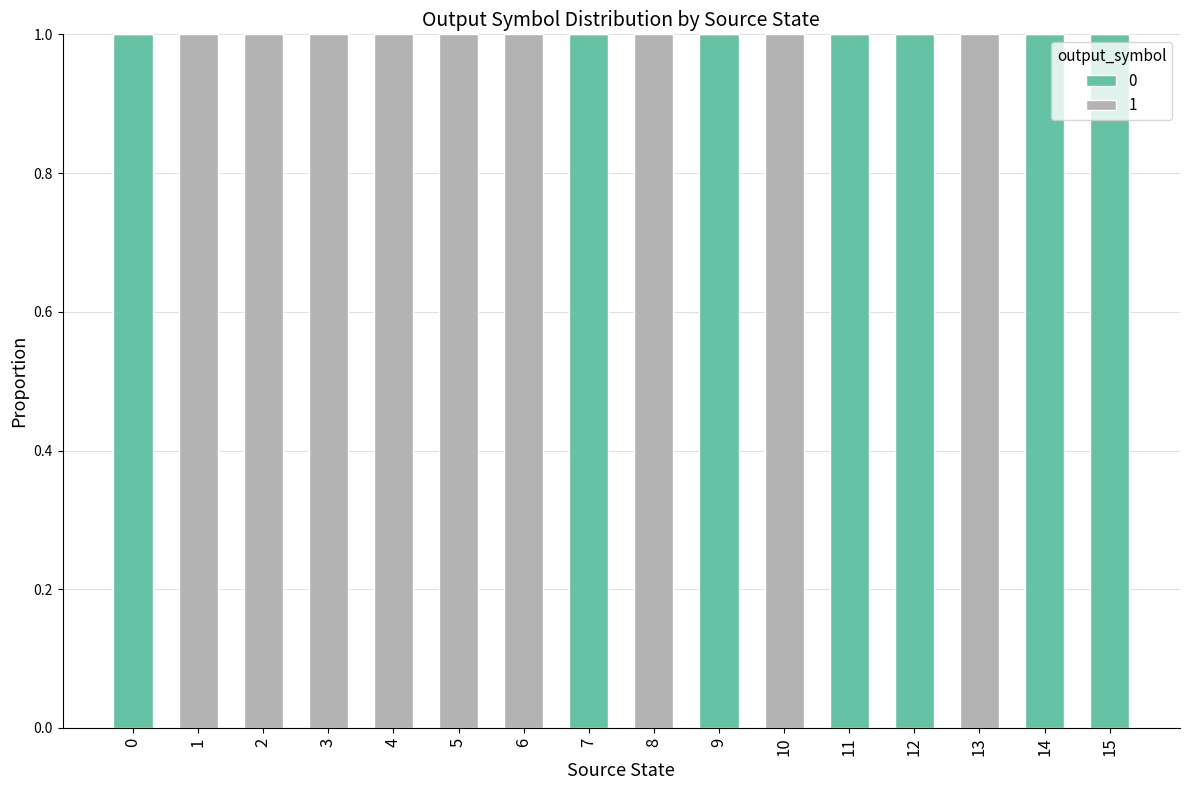

What is the total value across all series at 12?

1